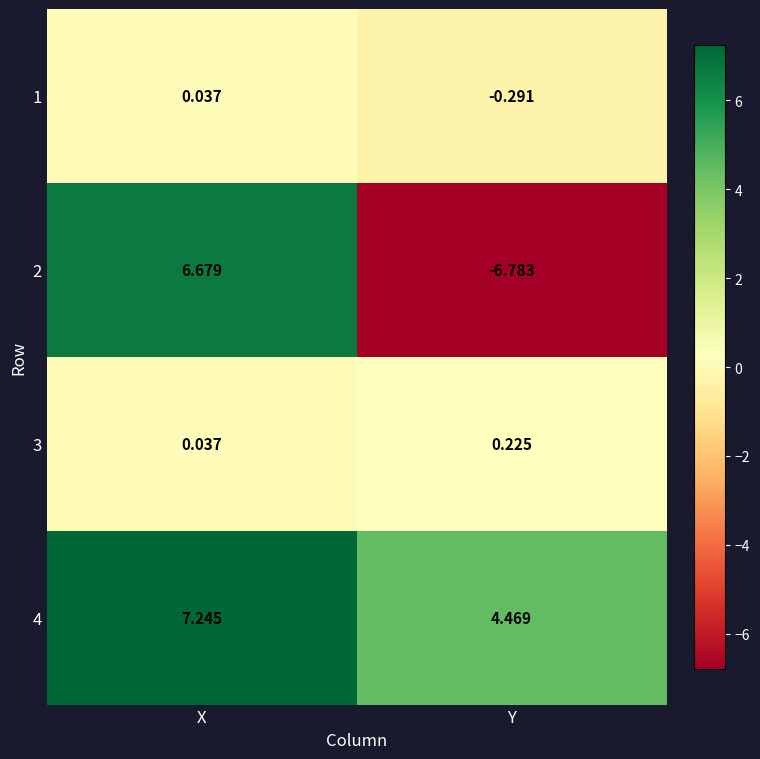

At which category is the sum across all series the highest?

X